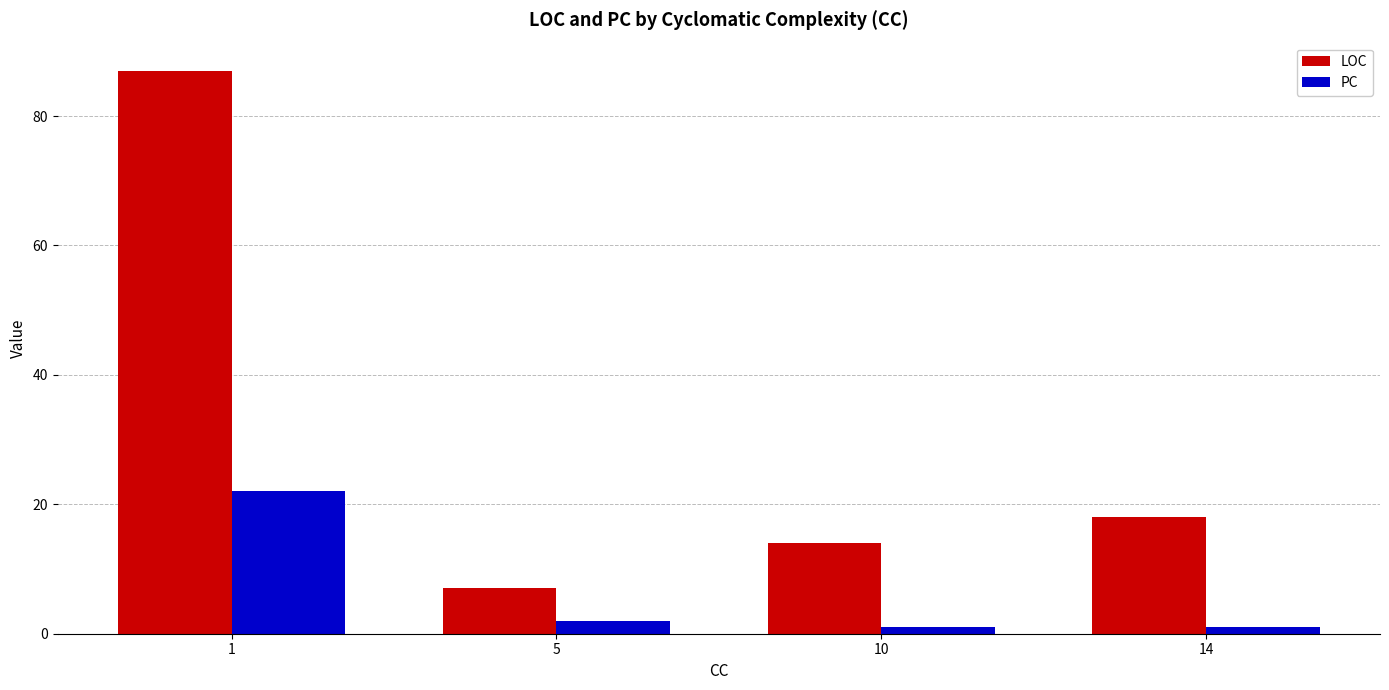

Count the number of categories in the chart.

4